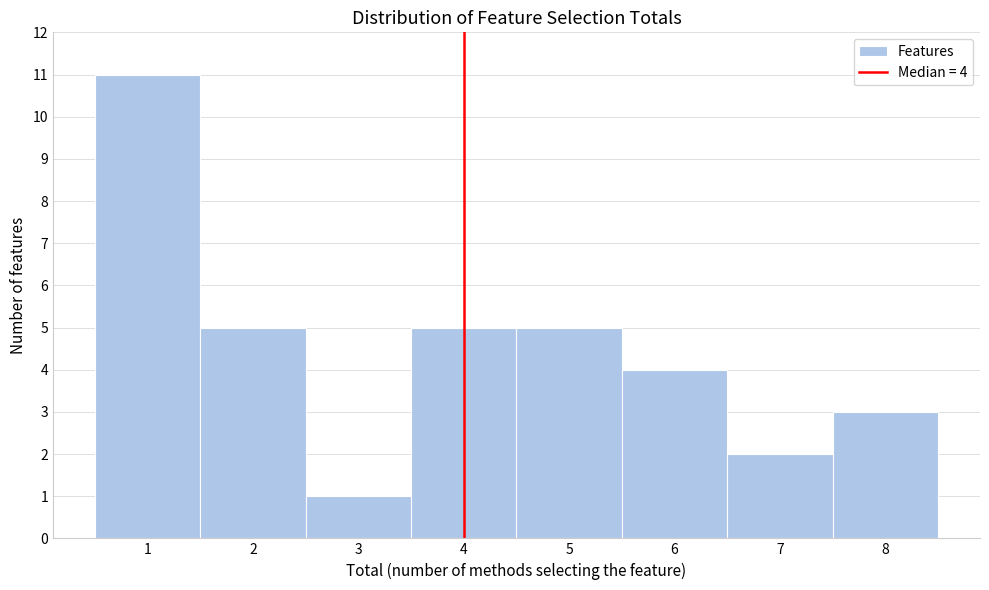

Which range on the x-axis has the tallest bar?

0.5 to 1.5